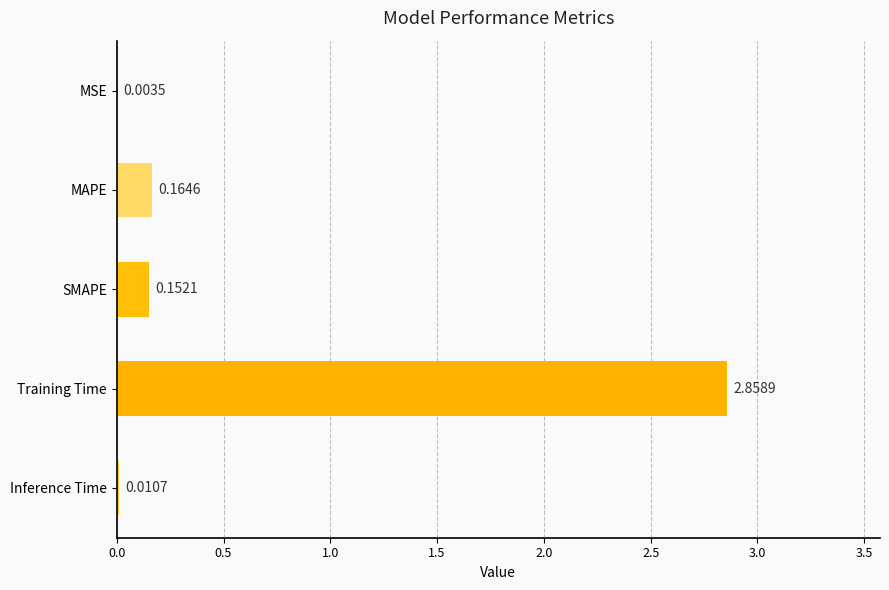

Which has a higher value, SMAPE or MSE?

SMAPE